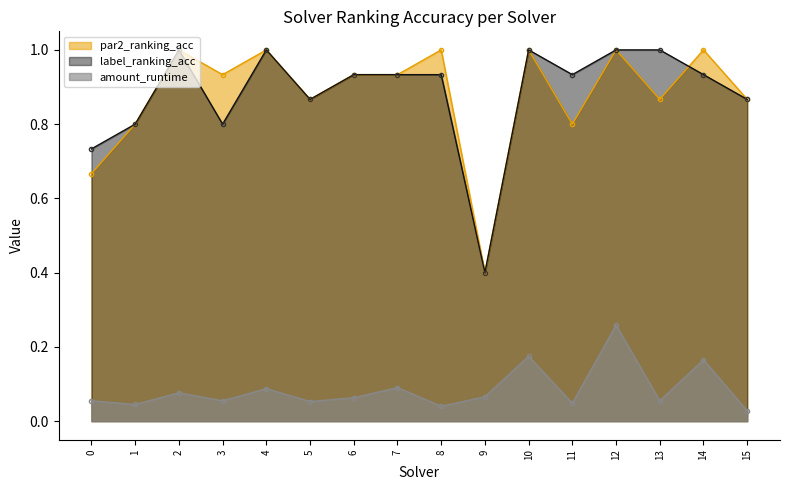

List the labels in order of amount_runtime value, largest first.

12, 10, 14, 7, 4, 2, 9, 6, 13, 0, 3, 5, 11, 1, 8, 15